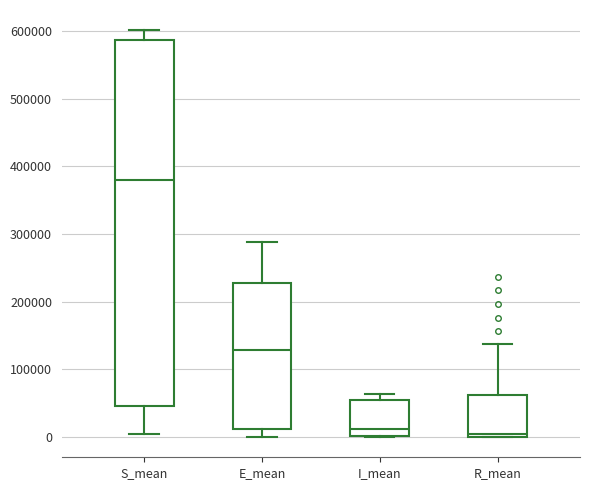

Which box has the highest median line?

S_mean